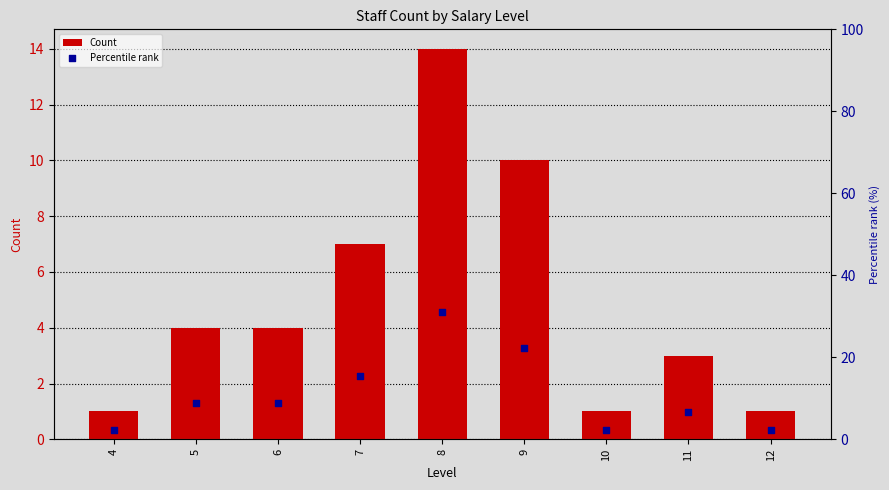

Is the value of Percentile rank at 5 greater than the value of Count at 6?

Yes